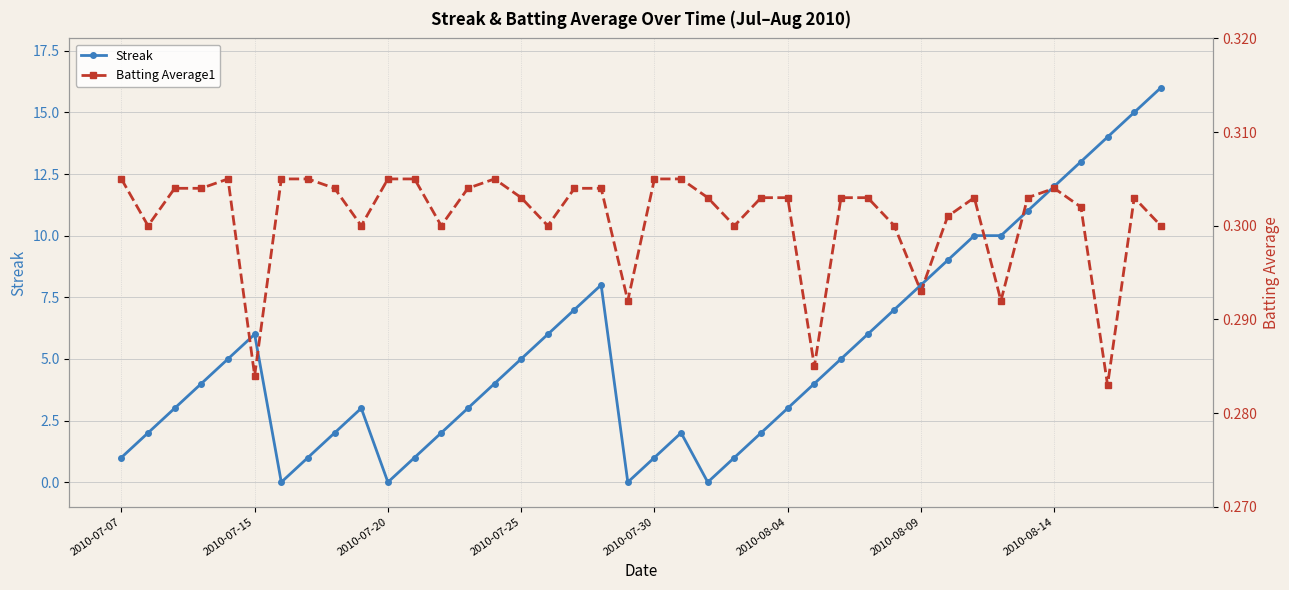

How many series are shown in this chart?

2